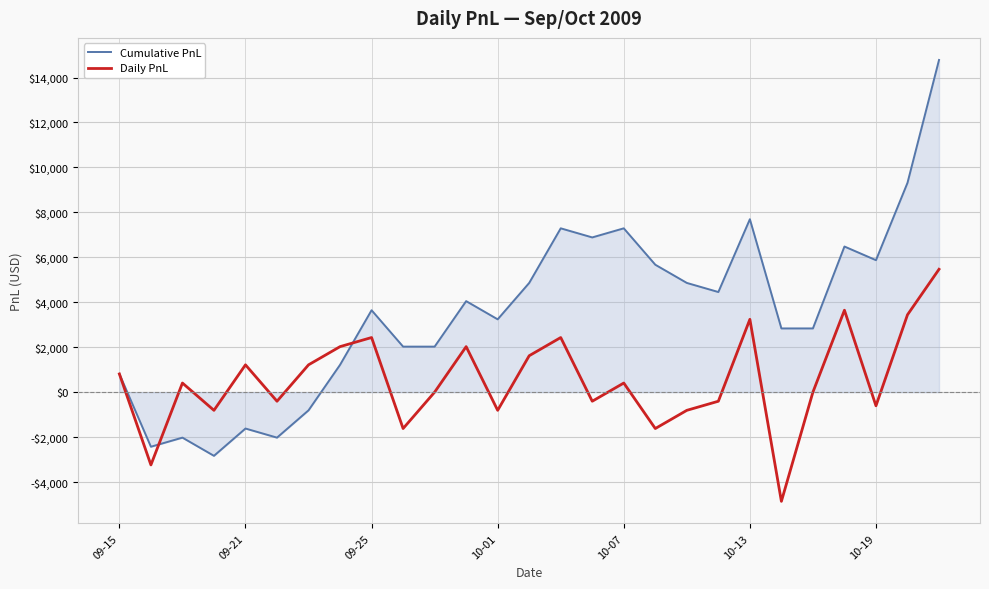

What are all the series names shown in the legend?

Cumulative PnL, Daily PnL